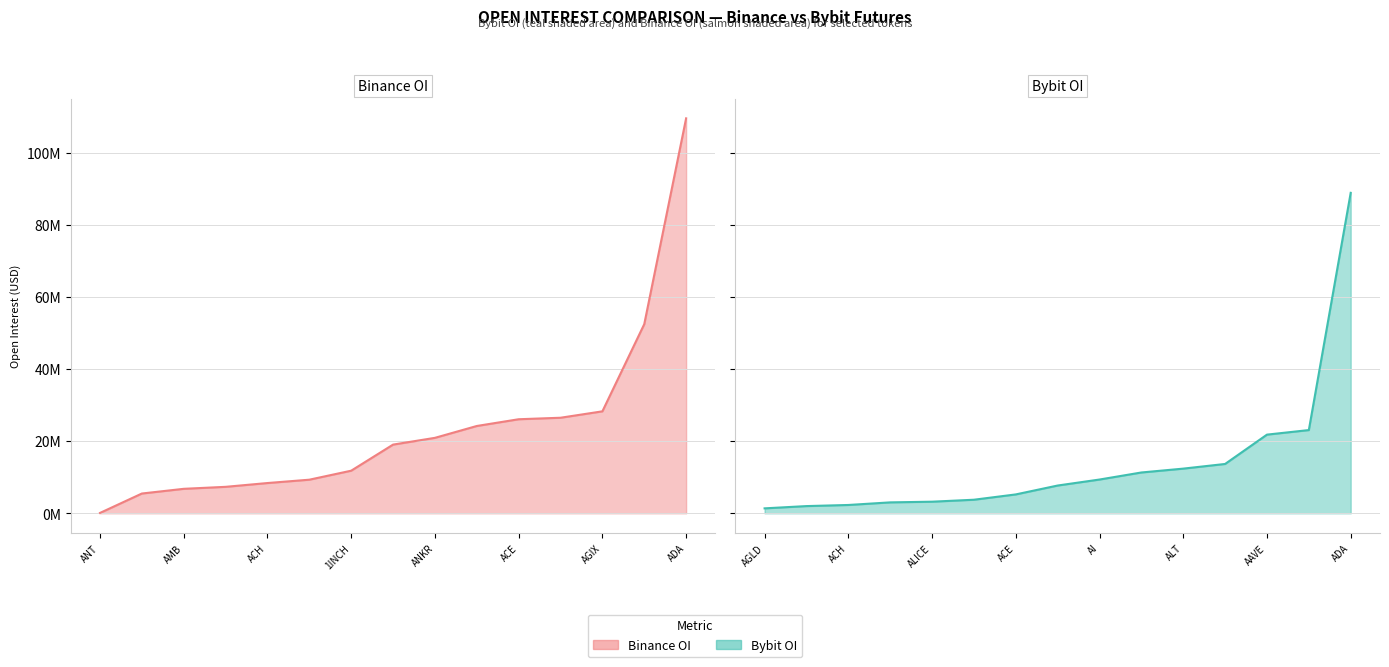

After their last crossing, which series has the higher values: Binance_OI line or Bybit_OI line?

Binance_OI line